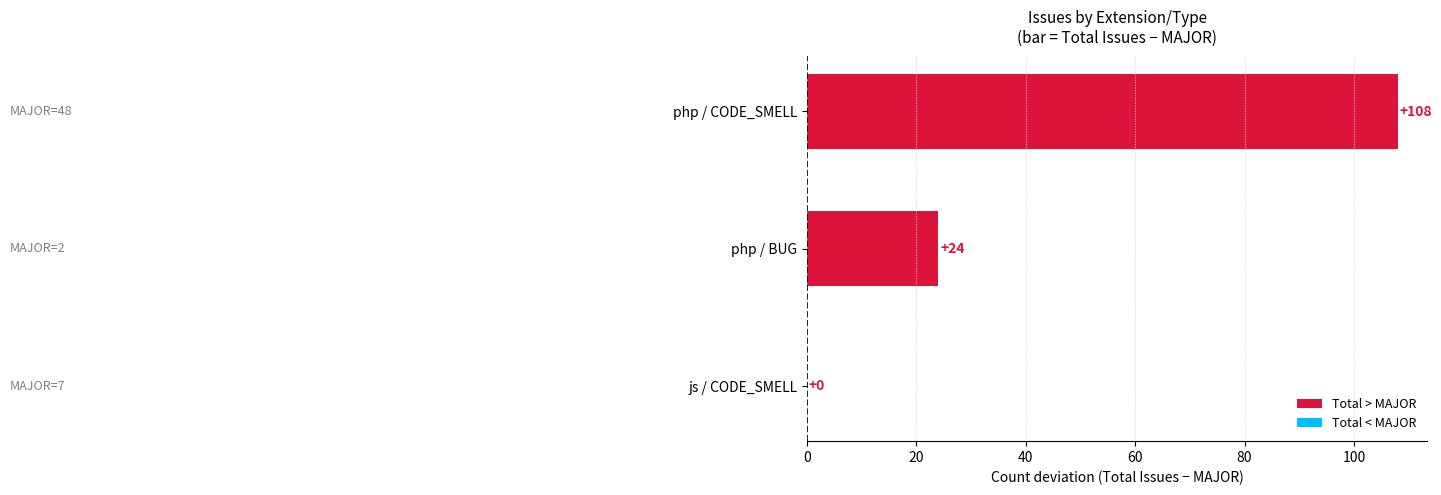

What is the sum of the values at php / CODE_SMELL and php / BUG?

132